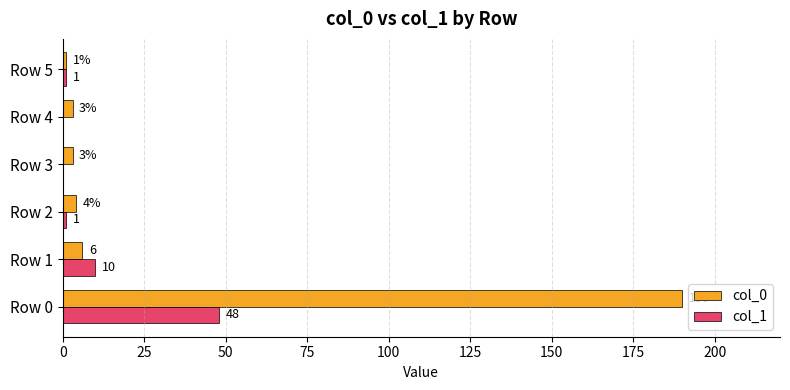

Is the value of col_1 at Row 4 greater than the value of col_0 at Row 0?

No